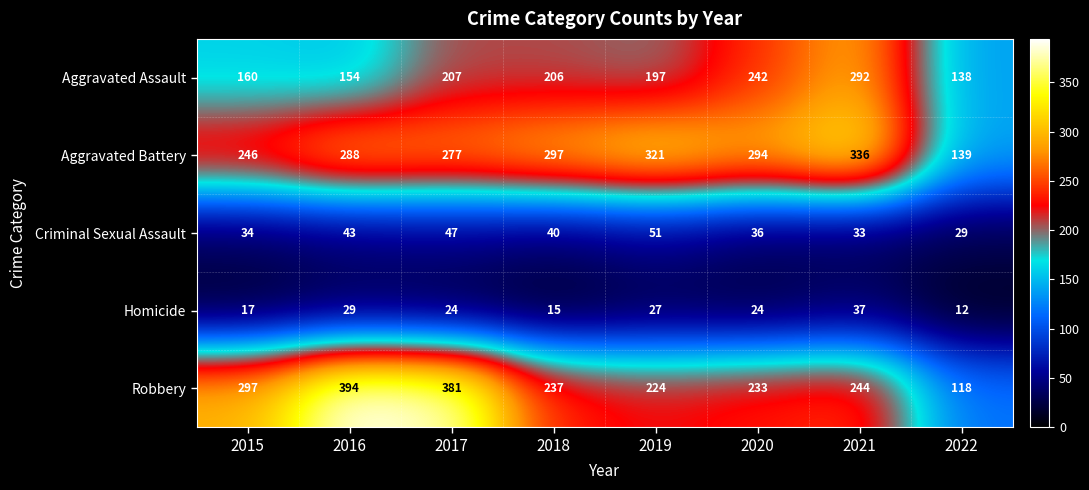

The Criminal Sexual Assault series shows 29 at 2022. True or false?

True